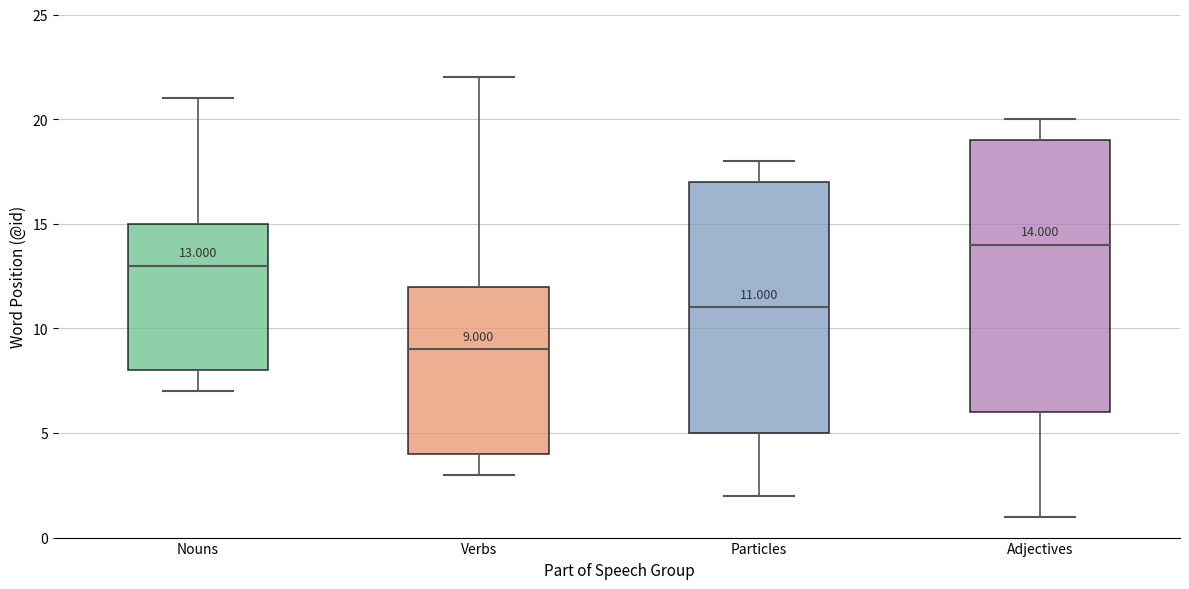

Comparing the boxes themselves (not the whiskers), which one is the tallest?

Adjectives